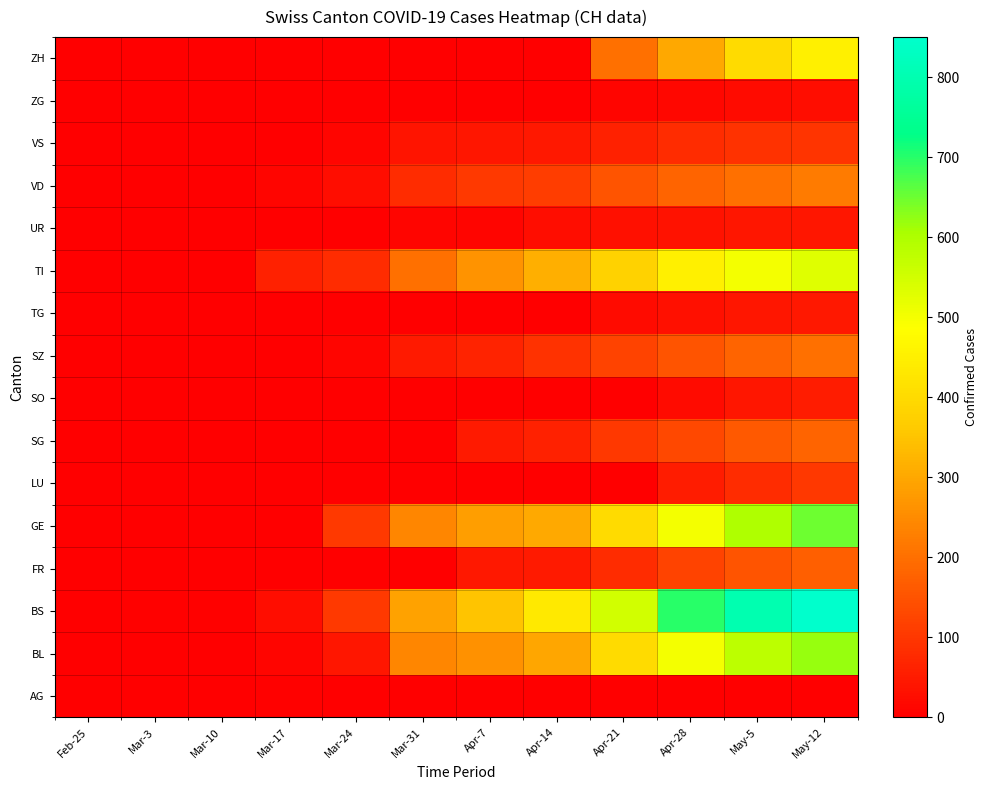

Which label corresponds to the smallest value in the chart?

Feb-25